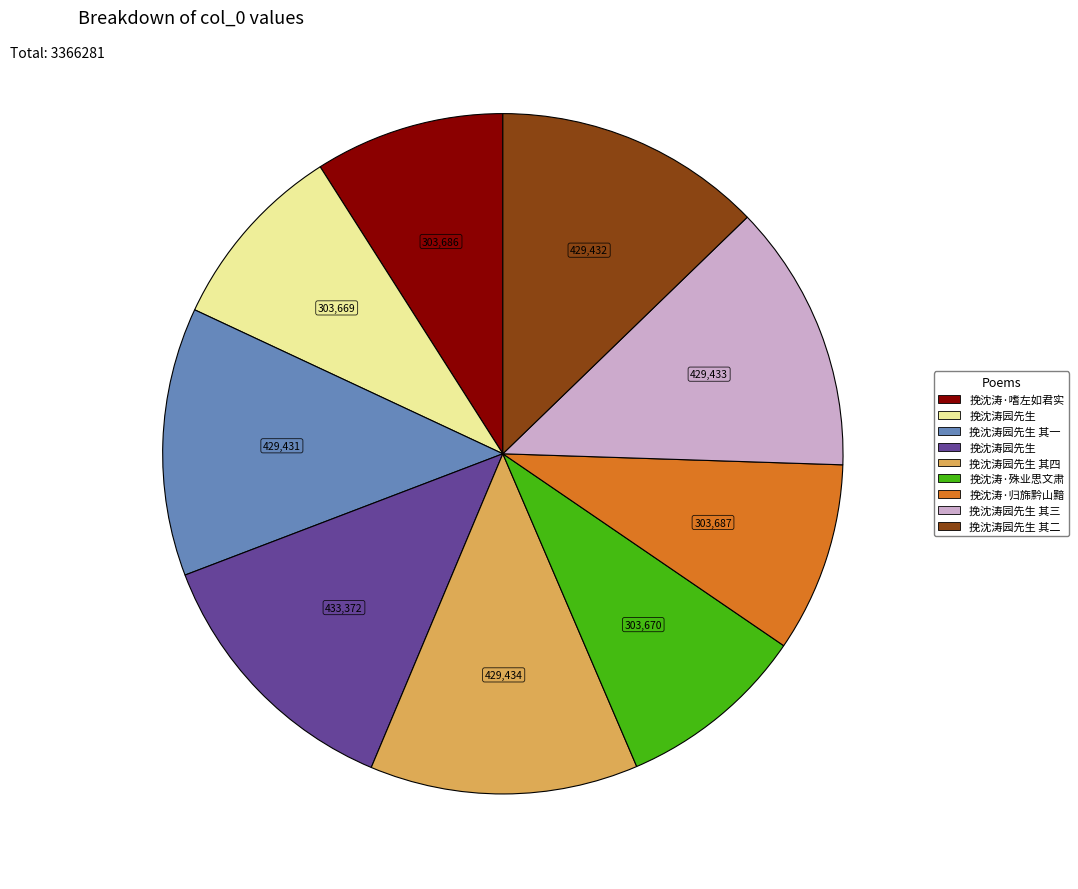

Is there a majority slice in this chart?

No